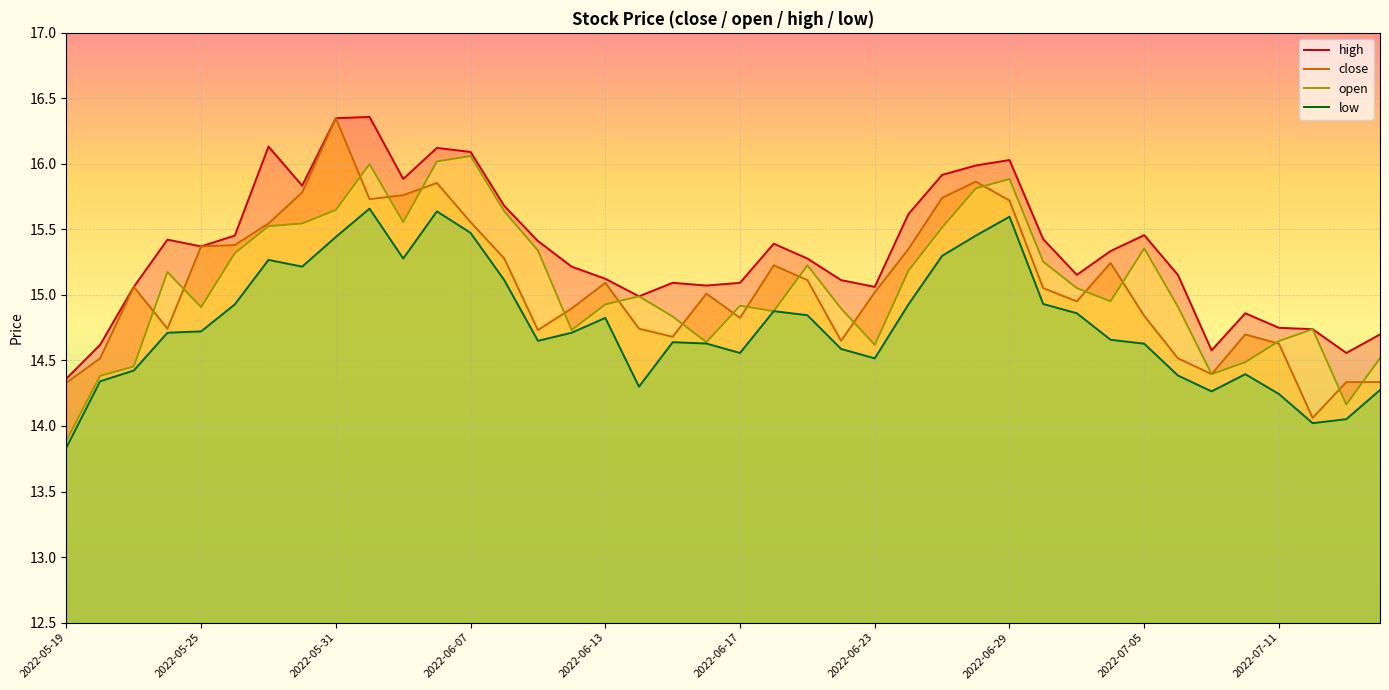

The low series shows 14.5 at 2022-06-23. True or false?

True